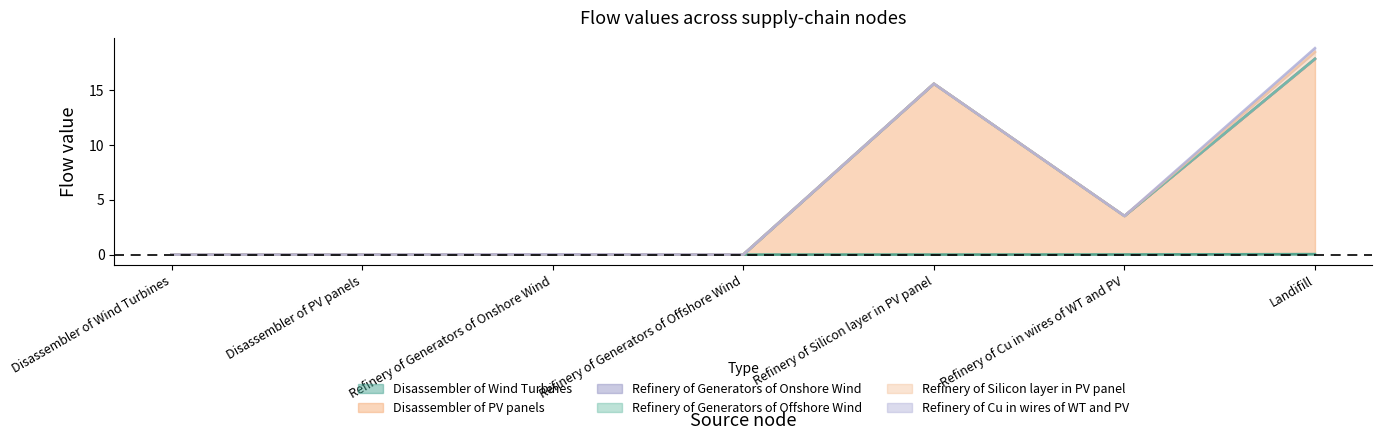

True or false: Disassembler of PV panels and Refinery of Generators of Offshore Wind intersect in this chart.

False